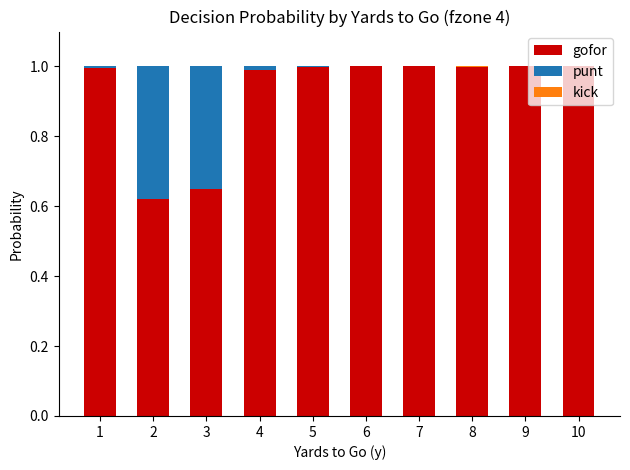

The value of gofor at 5 is 1.0. True or false?

True